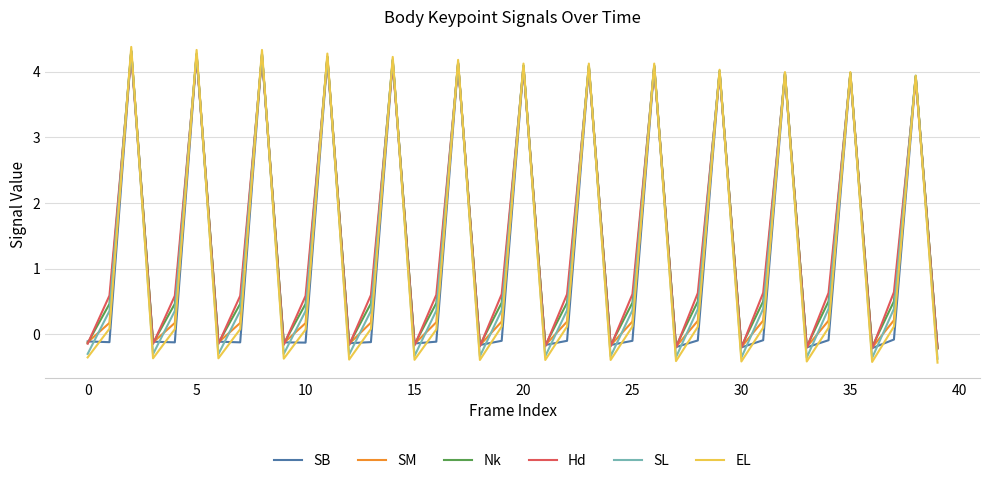

Is this an area chart (filled region under the line)?

No